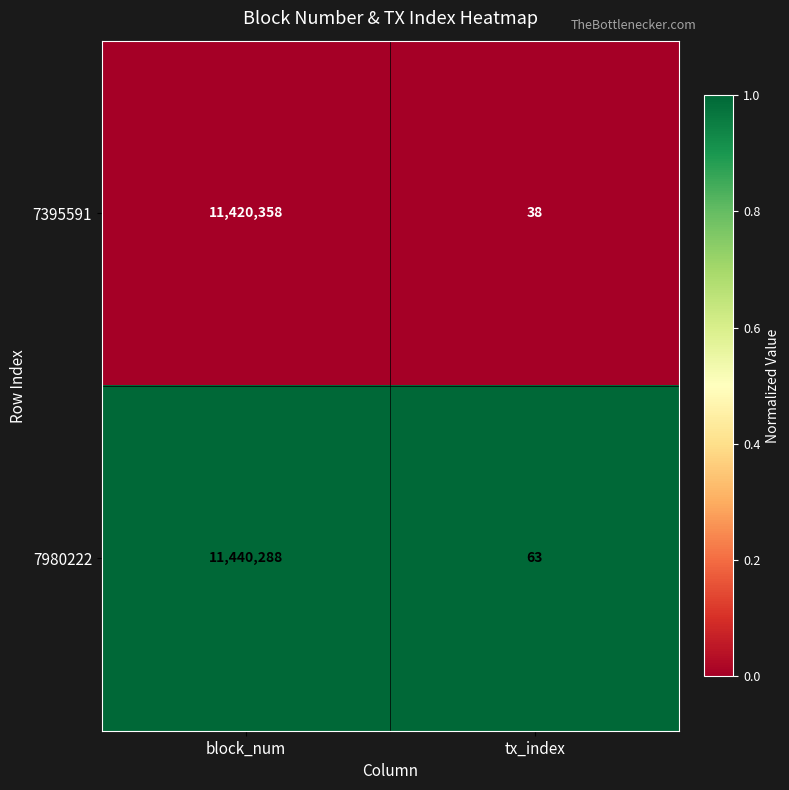

What value does the 7980222 series have at tx_index, to the nearest 10?

60